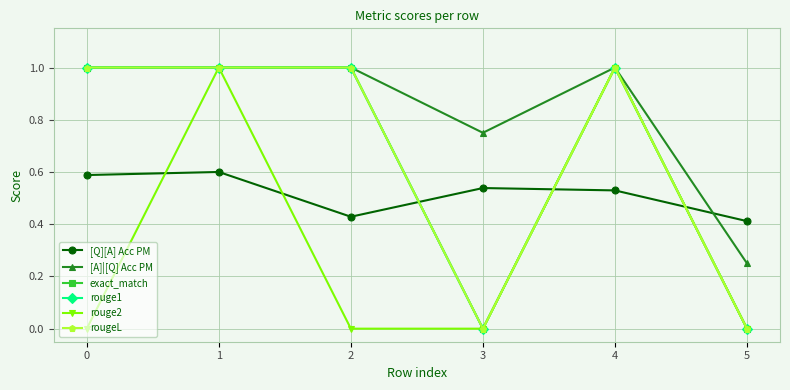

The value of exact_match at 4 is 1.0. True or false?

True